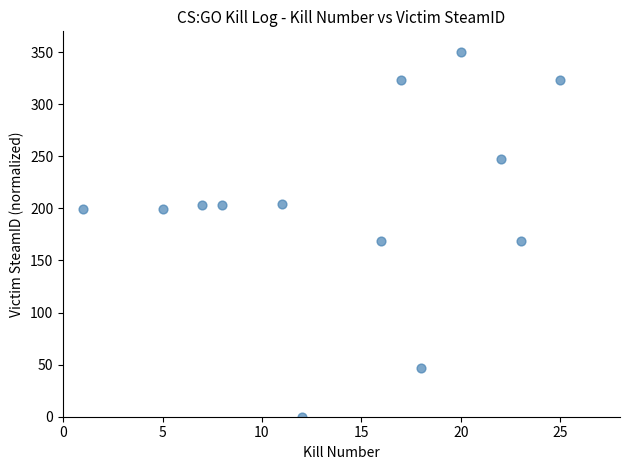

What is the range of Y values (max minus min)?

350.0